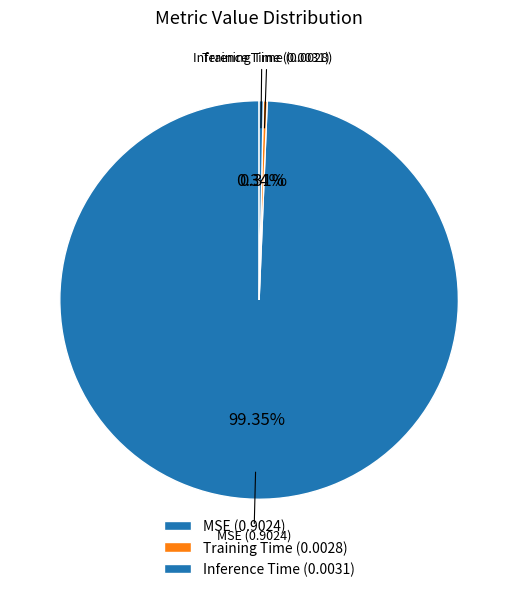

Count the number of slices in the pie.

3